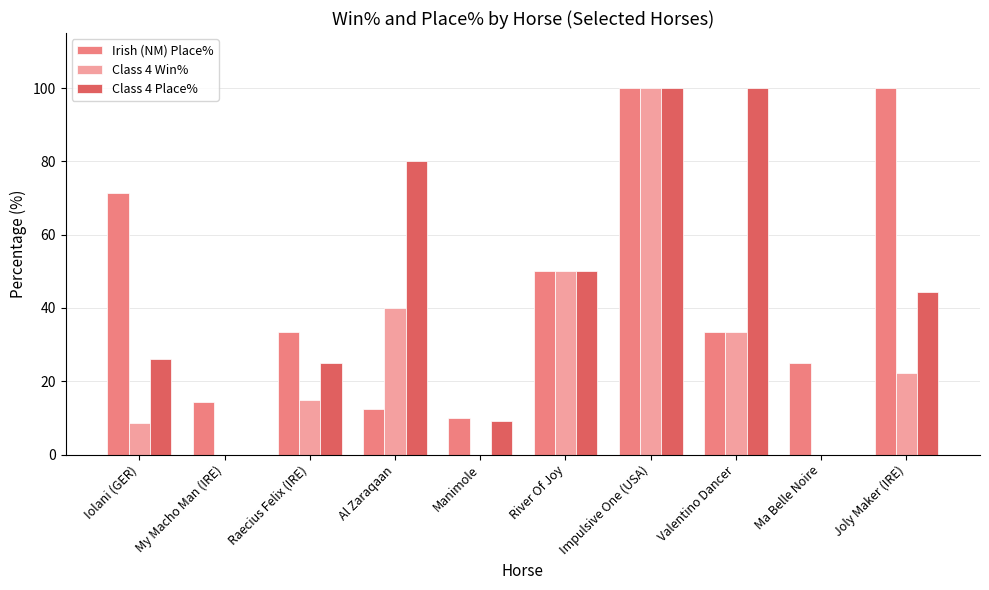

At which label is Class 4 Win% closest to 50?

River Of Joy